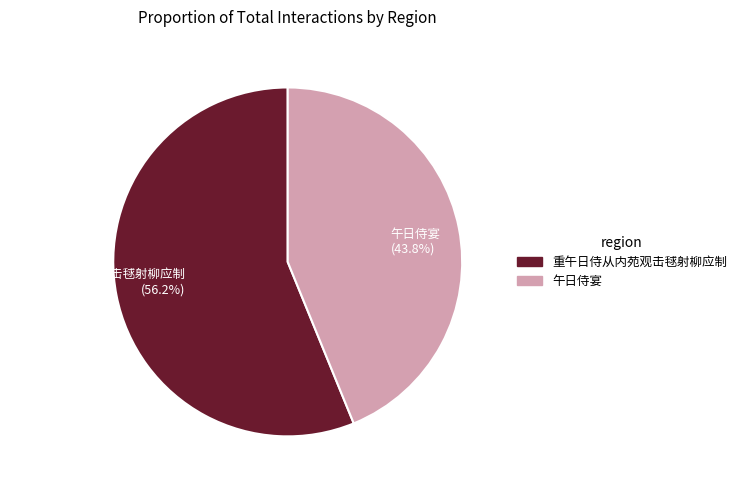

Count the number of slices in the pie.

2